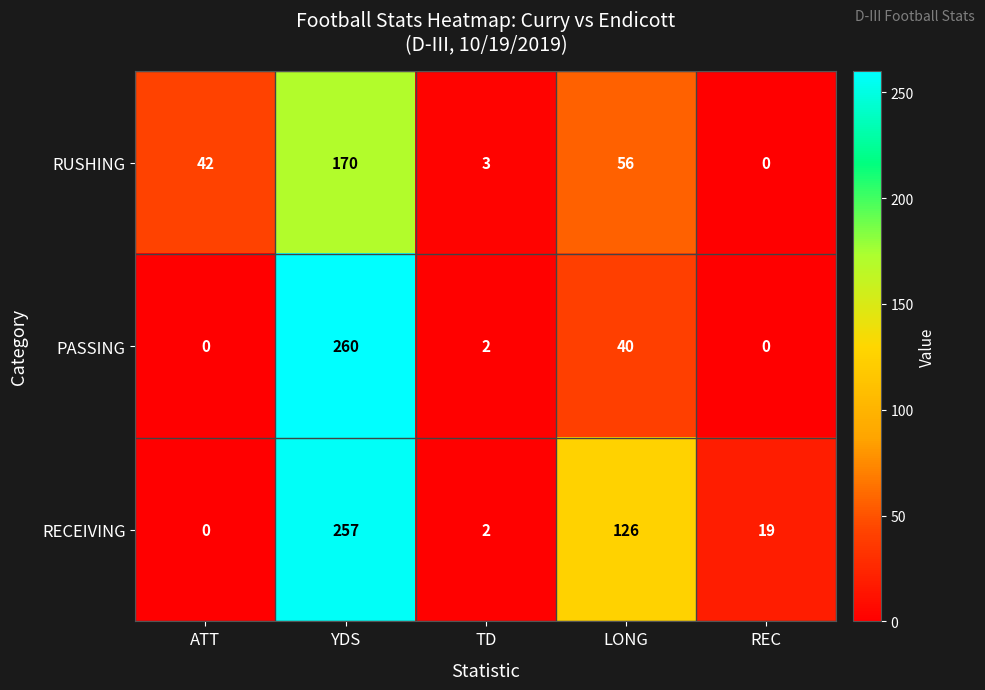

What is the total value across all series at TD?

7